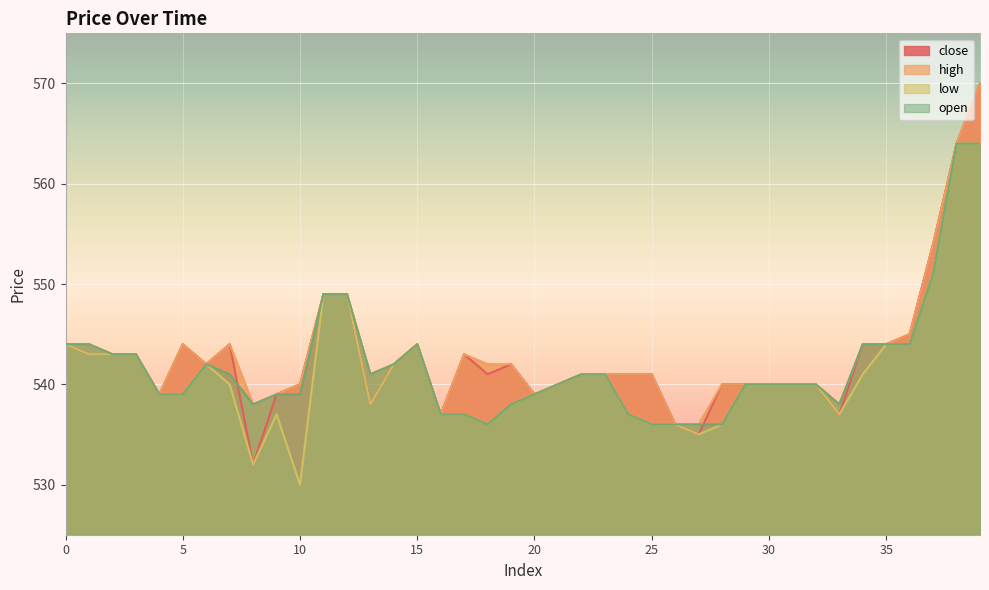

List the series in order of their peak value, lowest first.

low, open, close, high